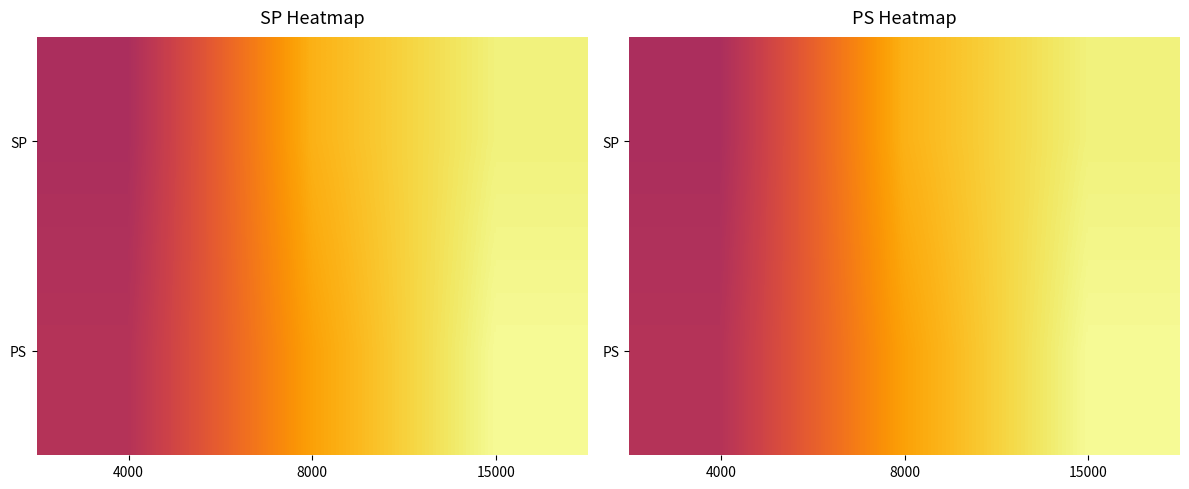

How many values in the PS series are below 79?

1